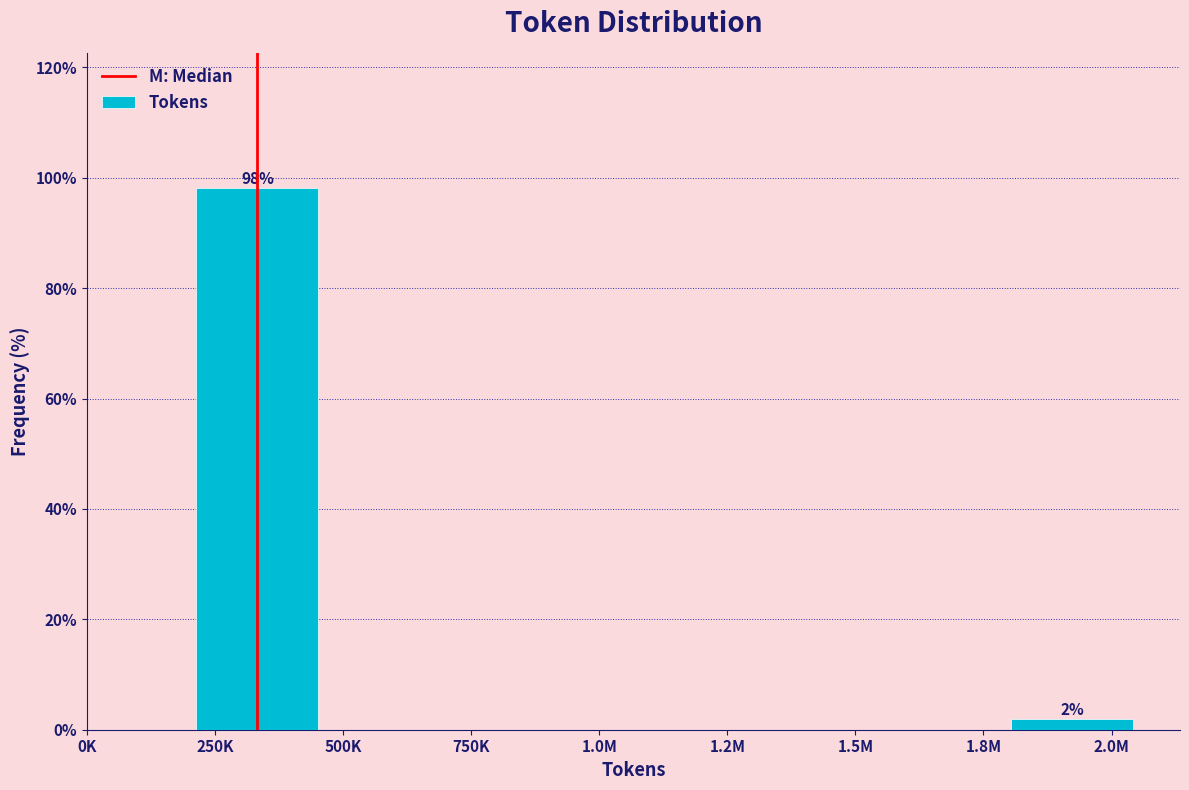

Between 2.0M and 250K, which is larger?

250K